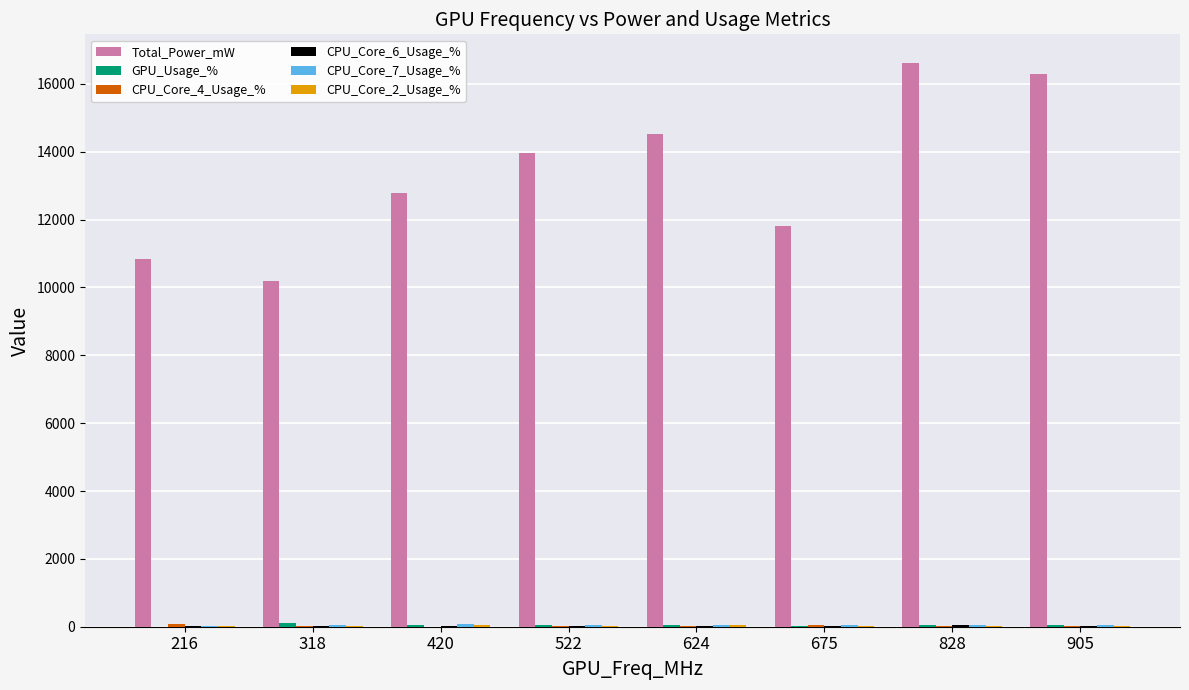

What is the sum of the Total_Power_mW values at 318 and 828?

26817